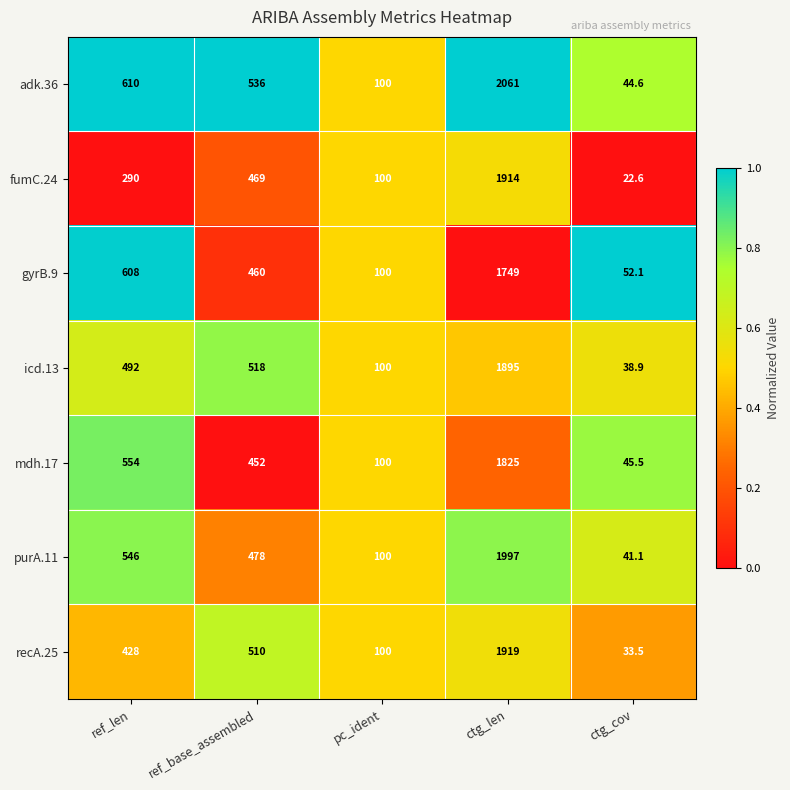

True or false: mdh.17 has a value of 554.0 at ref_len.

True